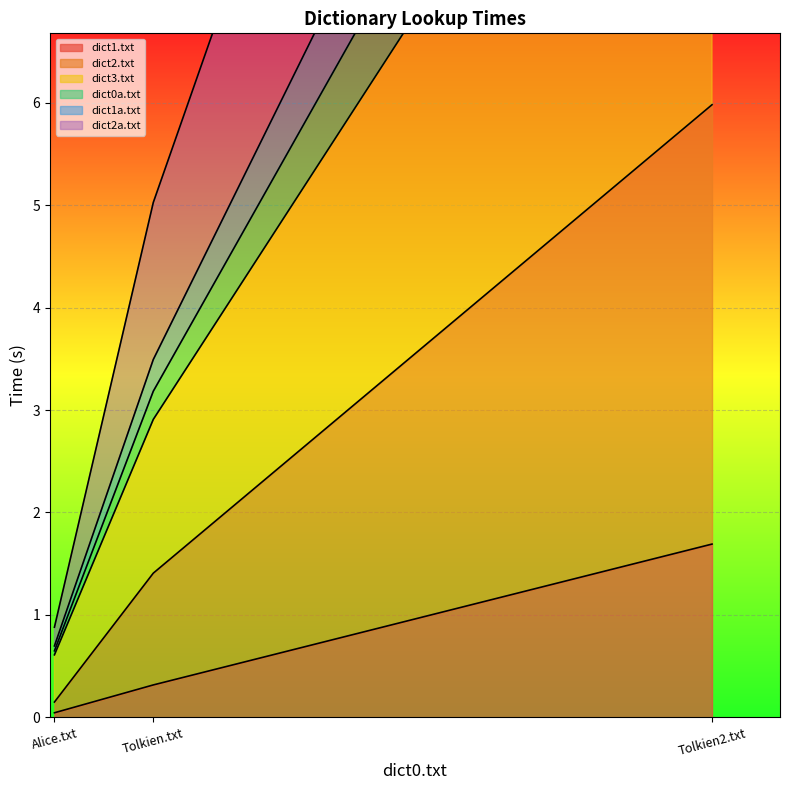

Reading right to left, what are all the values shown in this chart?

dict1.txt: Tolkien2.txt=1.7	Tolkien.txt=0.3	Alice.txt=0.0
dict2.txt: Tolkien2.txt=6.0	Tolkien.txt=1.4	Alice.txt=0.1
dict3.txt: Tolkien2.txt=11.3	Tolkien.txt=2.9	Alice.txt=0.6
dict0a.txt: Tolkien2.txt=14.5	Tolkien.txt=3.5	Alice.txt=0.7
dict1a.txt: Tolkien2.txt=12.9	Tolkien.txt=3.2	Alice.txt=0.6
dict2a.txt: Tolkien2.txt=20.6	Tolkien.txt=5.0	Alice.txt=0.9